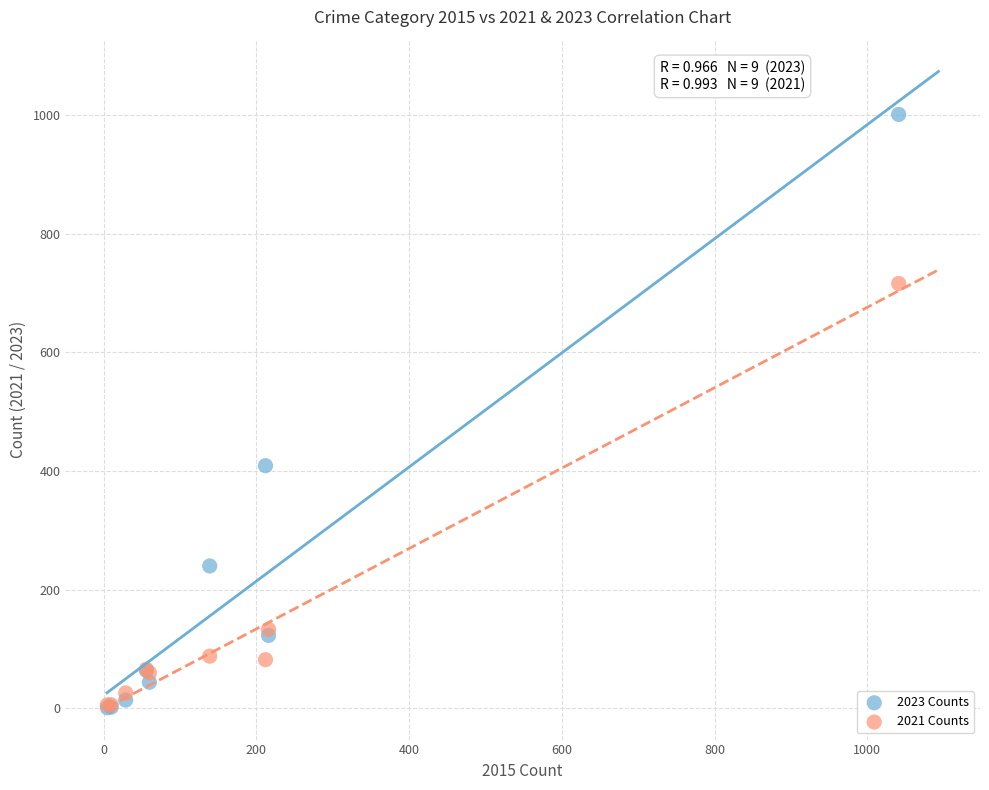

Which series has the widest spread of Y values?

2023 Counts